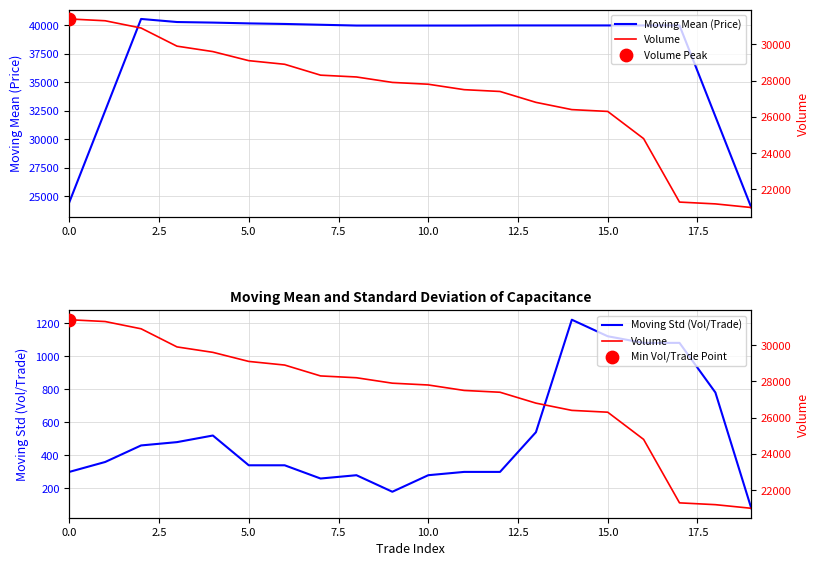

Which series has the widest spread of Y values?

Moving Mean (Price)